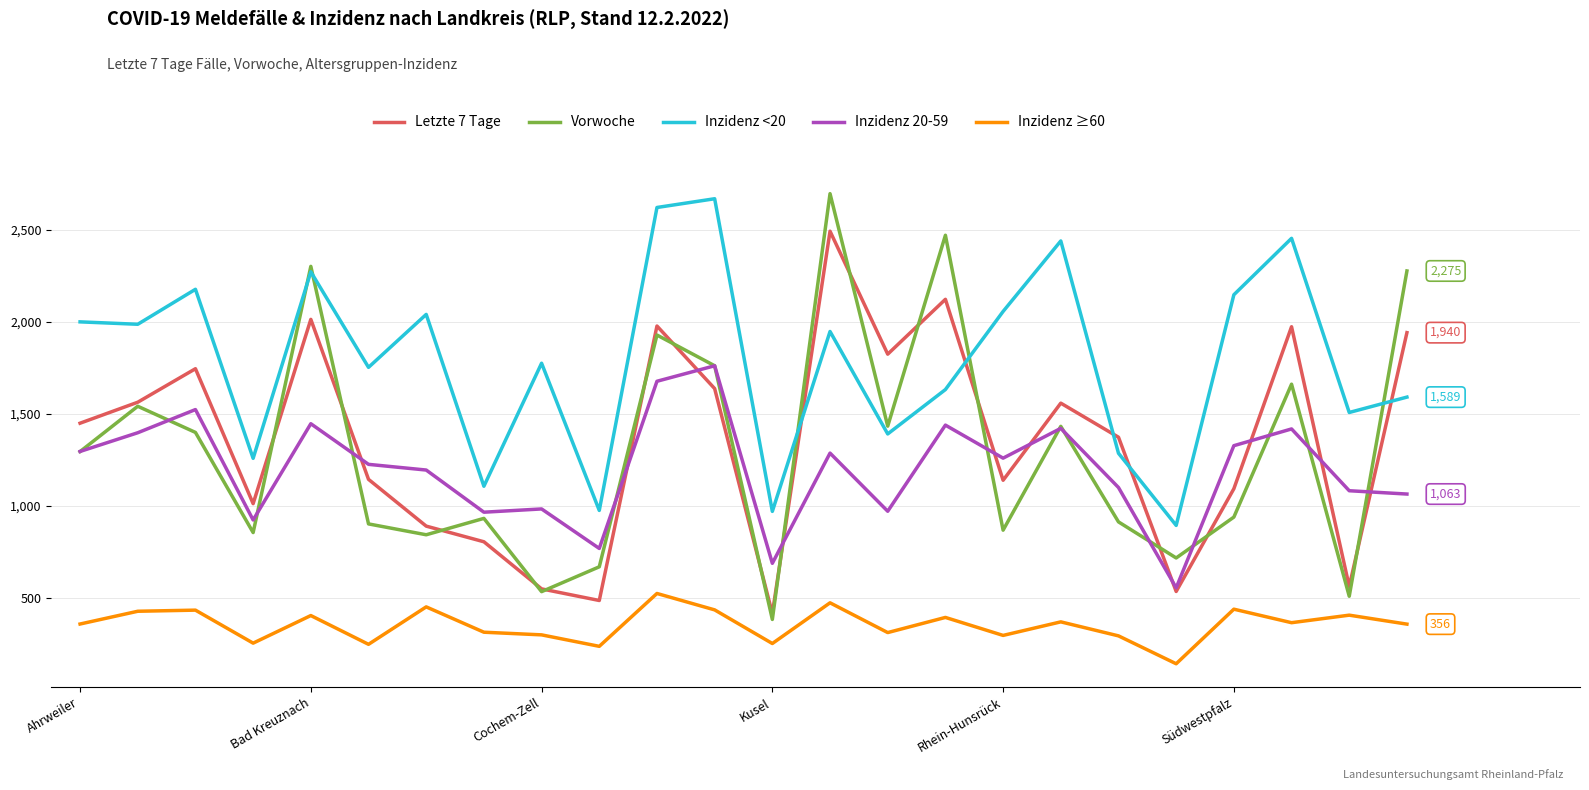

True or false: Inzidenz ≥60 has more than 2 points higher than both neighbors.

True